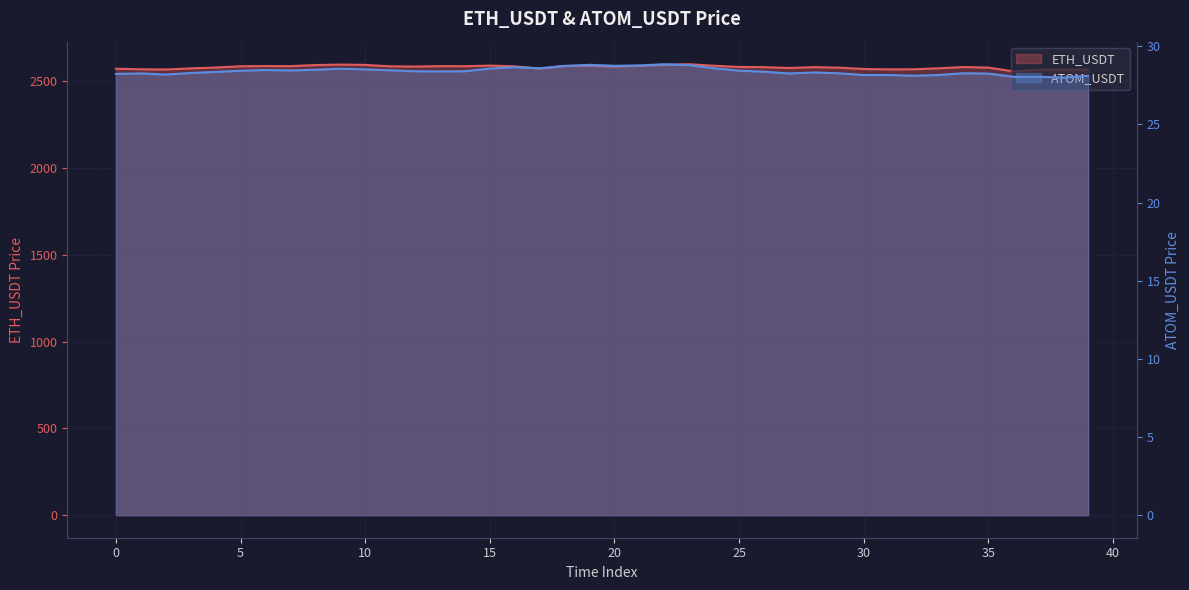

At which category does ATOM_USDT reach its first local peak?

1